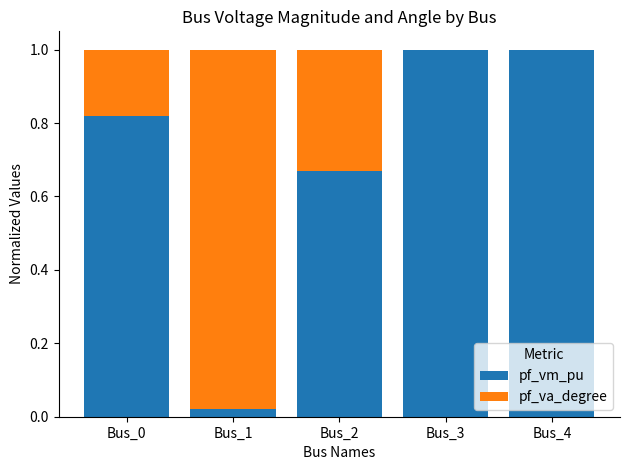

True or false: pf_vm_pu has a value of 0.0 at Bus_1.

True